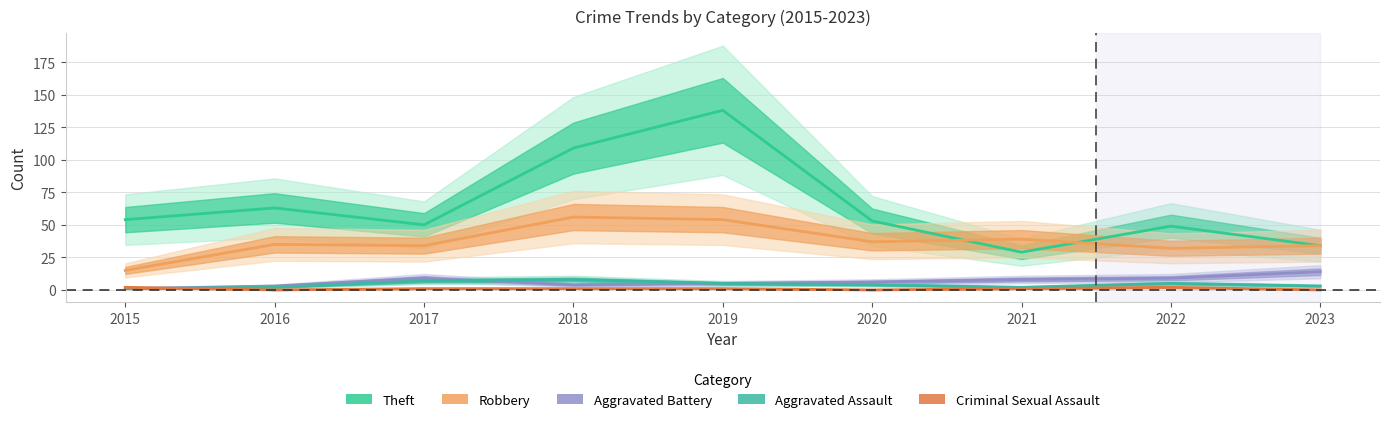

True or false: Criminal Sexual Assault has a value of 1 at 2018.

True